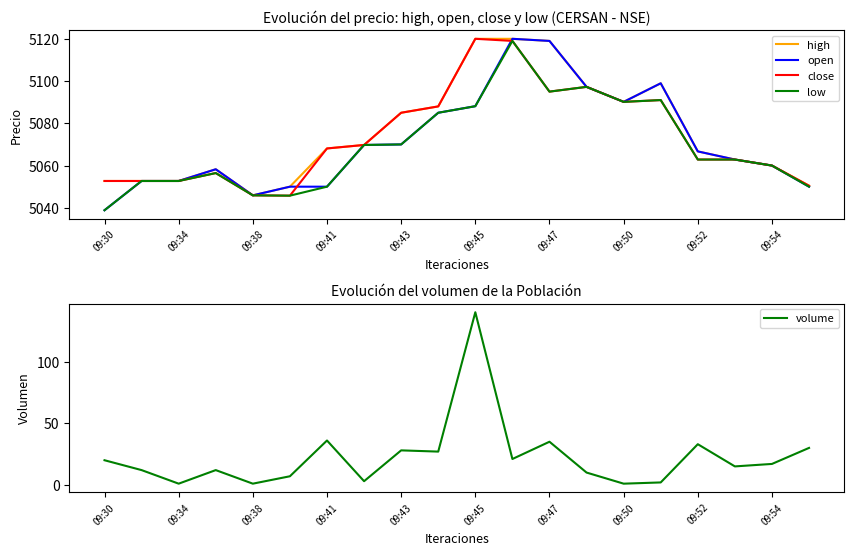

The close series shows 5095.0 at 09:47. True or false?

True